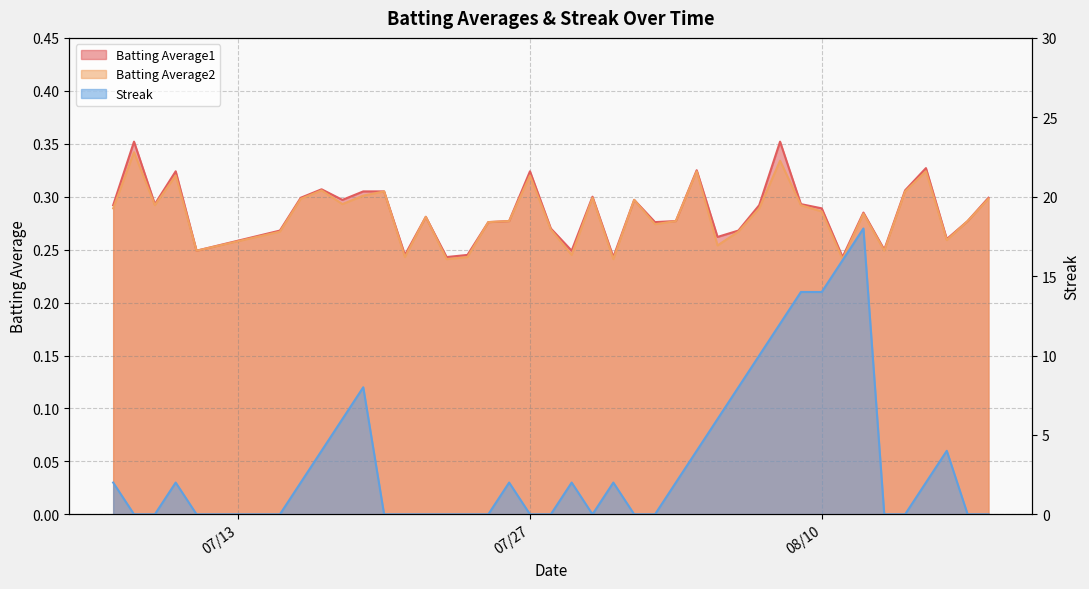

Rank the series by their maximum value, from lowest to highest.

Batting Average2, Batting Average1, Streak